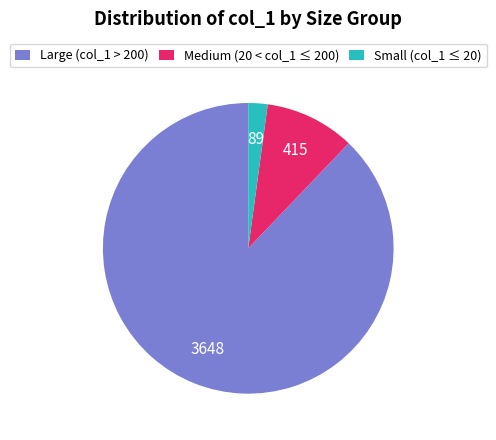

Between Medium (20 < col_1 ≤ 200) and Large (col_1 > 200), which is larger?

Large (col_1 > 200)